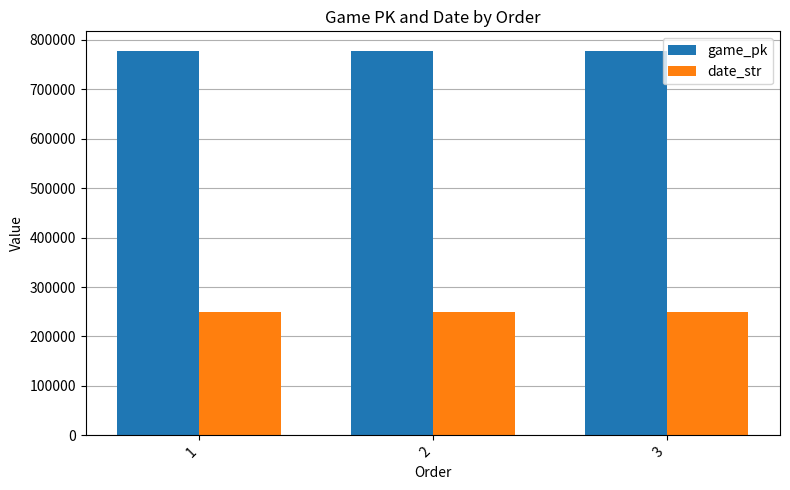

Where does the date_str series first go above 250422?

1